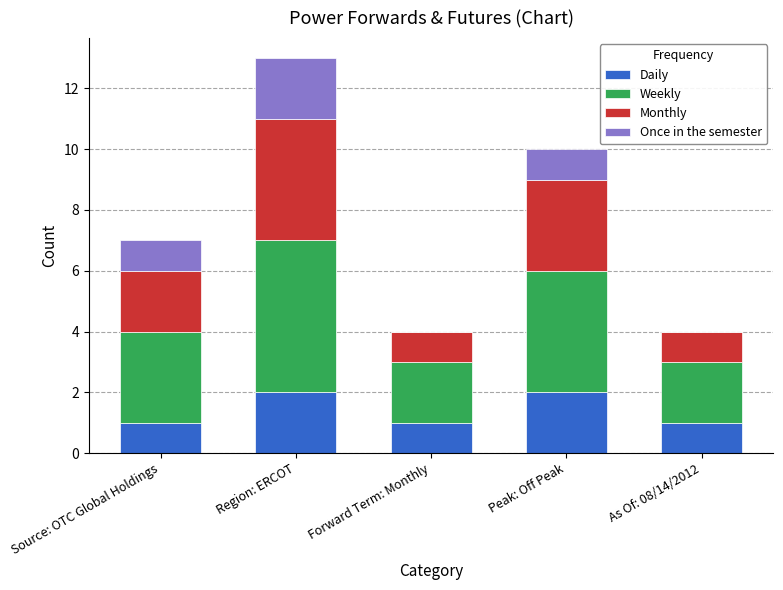

At which category is the sum across all series the highest?

Region: ERCOT